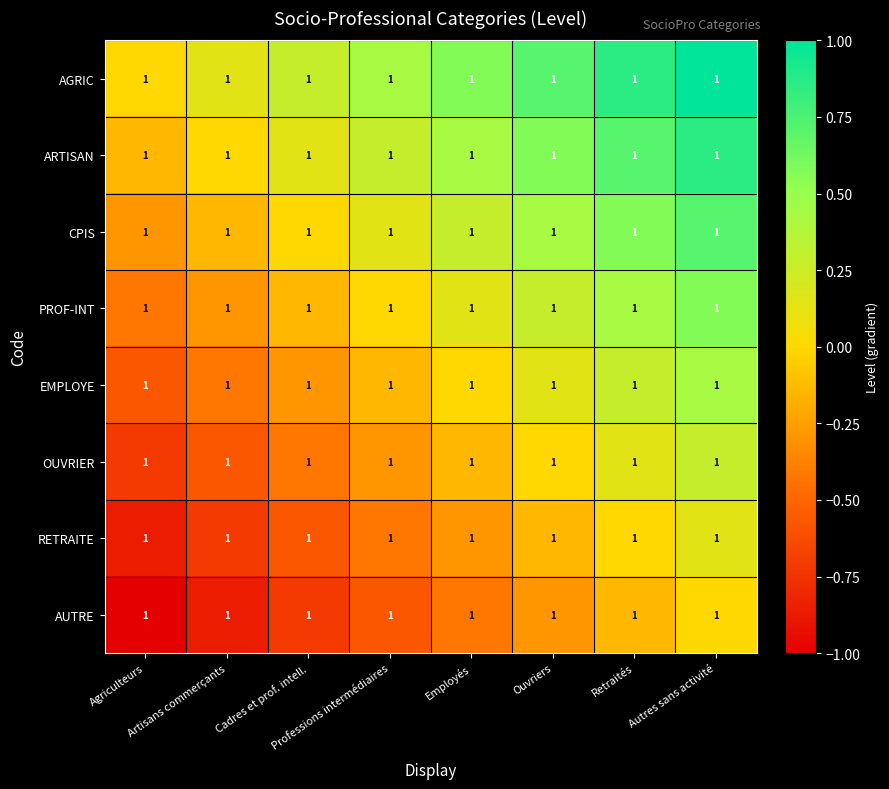

Between Employés and Cadres et prof. intell., which is larger?

Employés